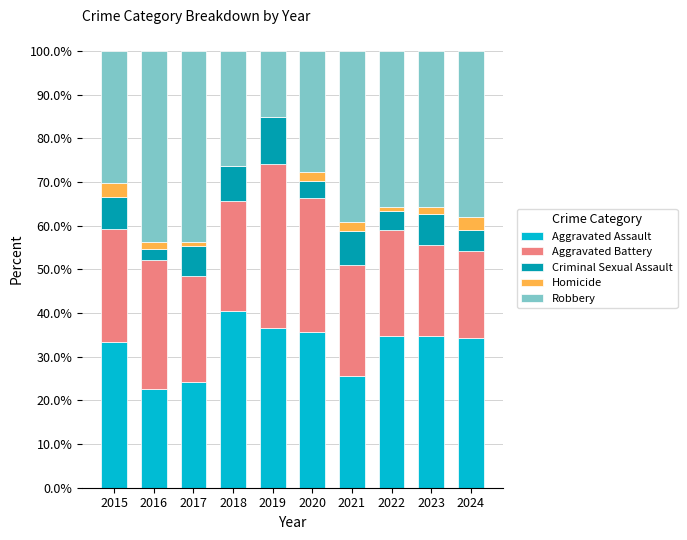

What is the maximum value for Aggravated Assault?

40.4